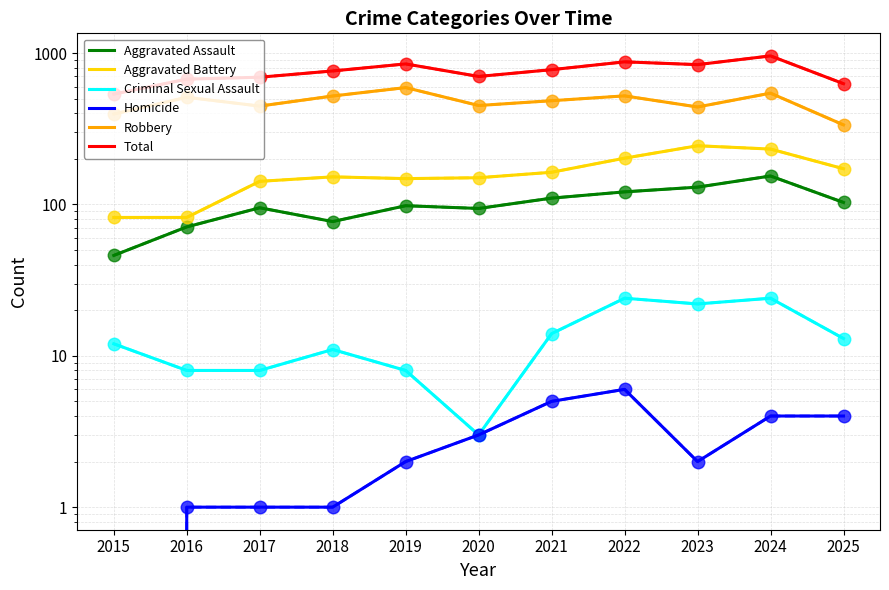

How many series are shown in this chart?

6